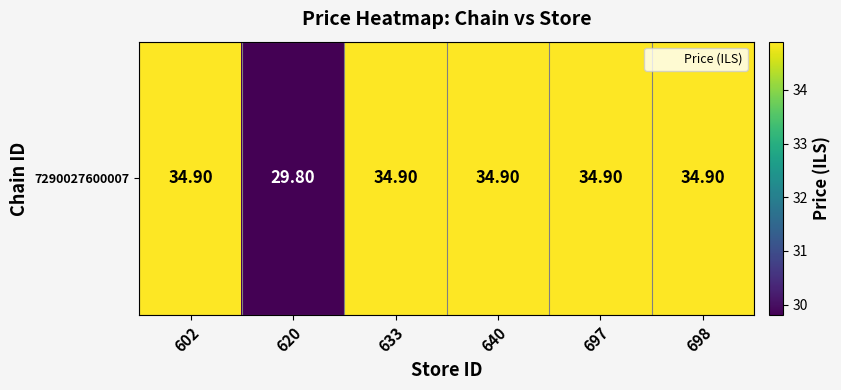

At which label is the value closest to 32?

620